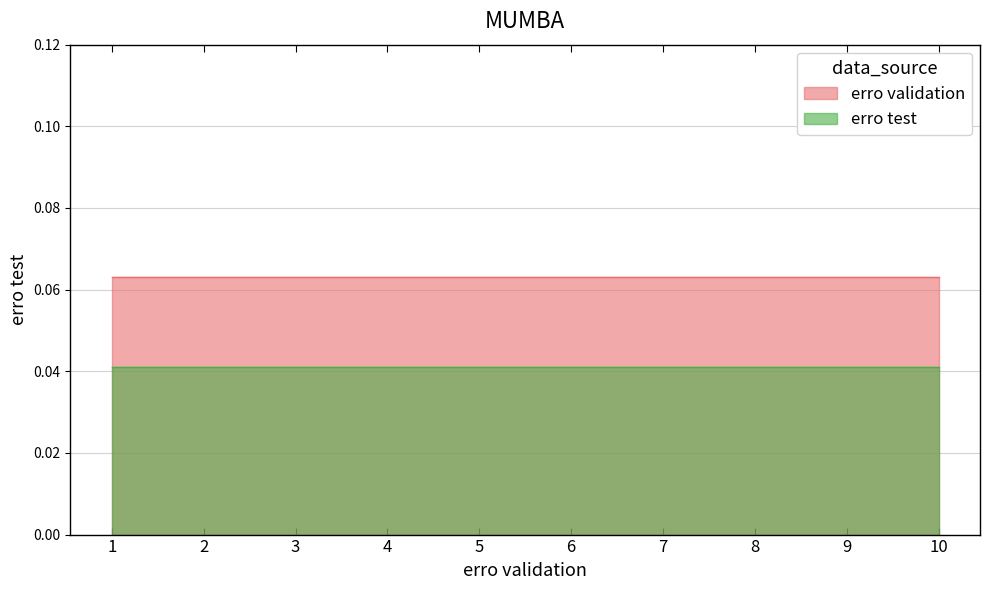

List the series in order of their overall mean, lowest first.

erro test, erro validation